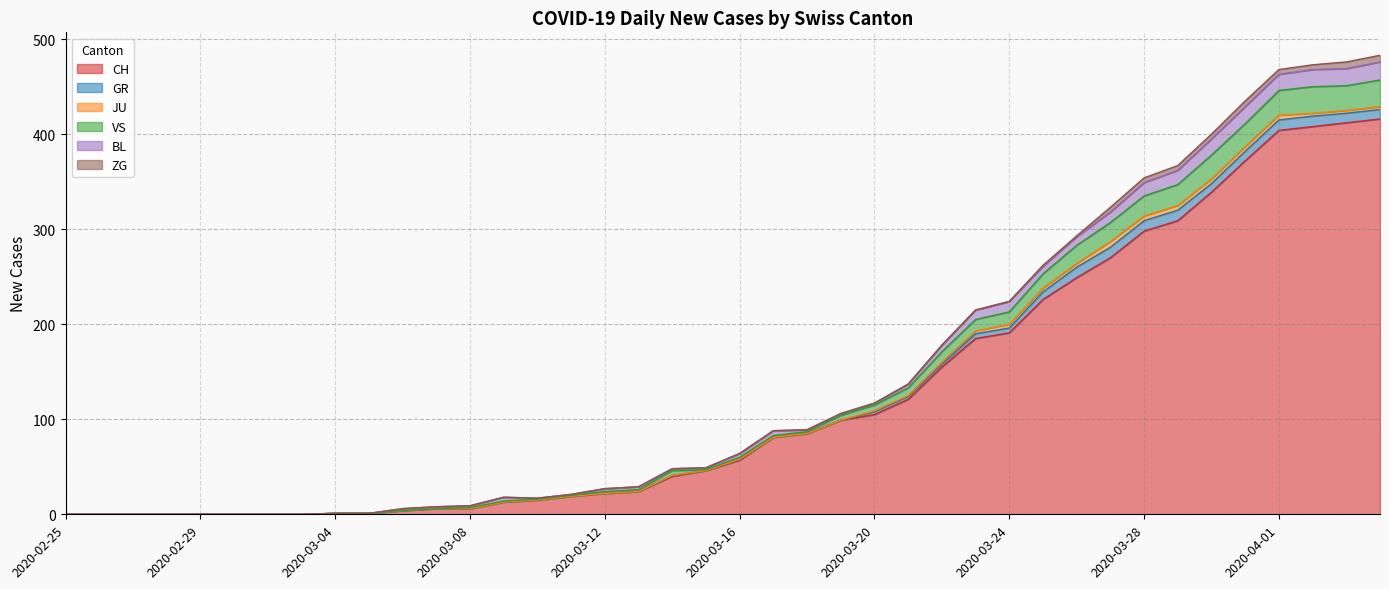

Which series has the widest spread of values?

CH